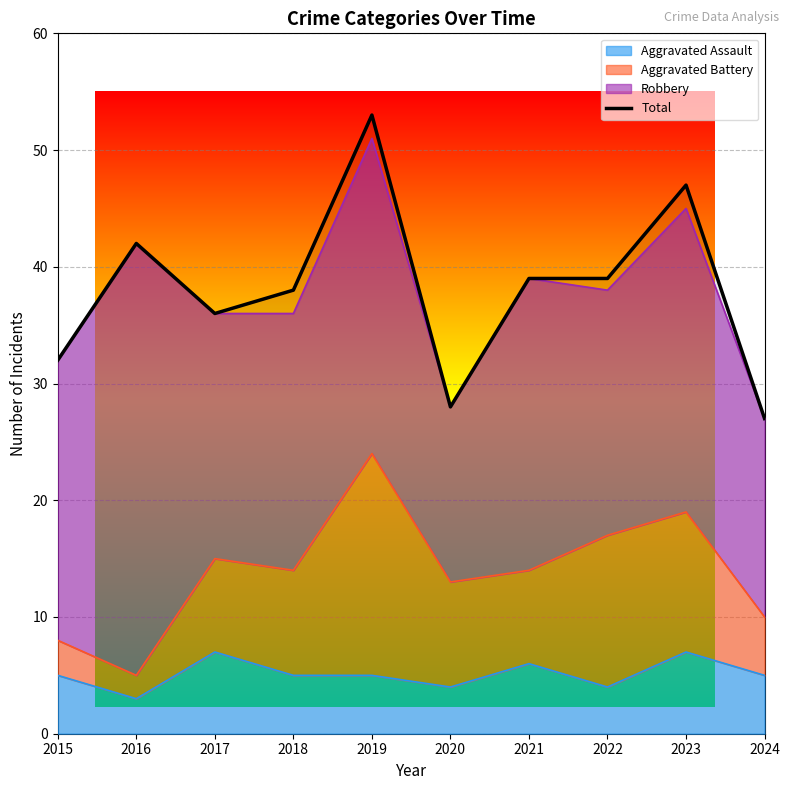

Reading left to right, list all the values displayed in this chart.

32	42	36	38	53	28	39	39	47	27